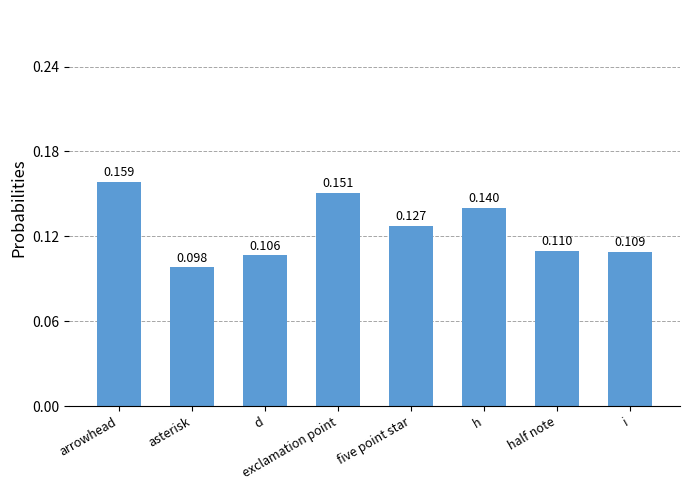

What is the label of the 3rd bar from the left?

d